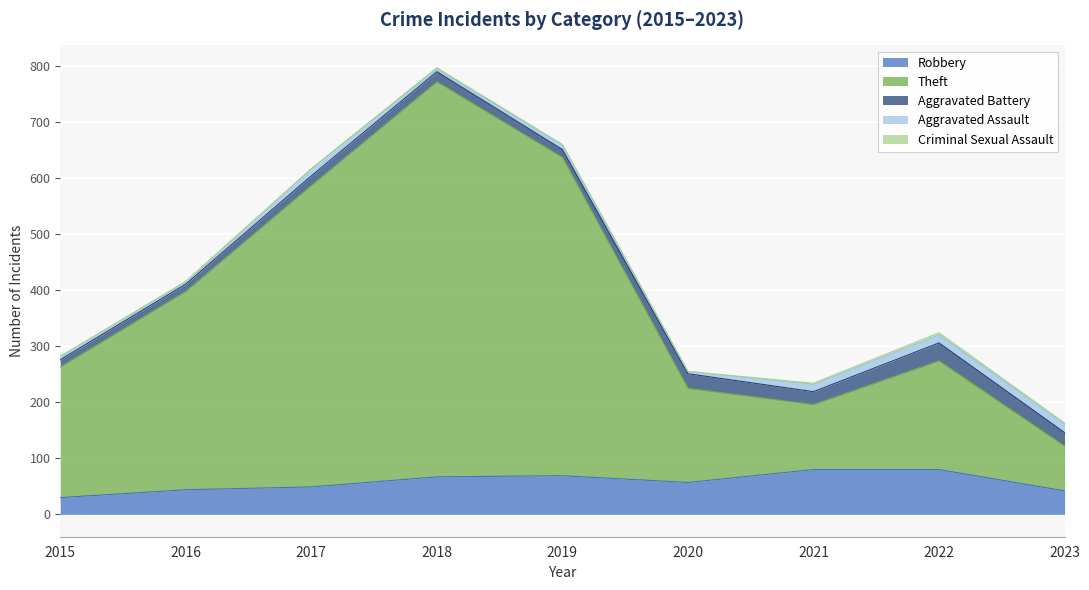

How many interior local valleys does the Theft series have?

1